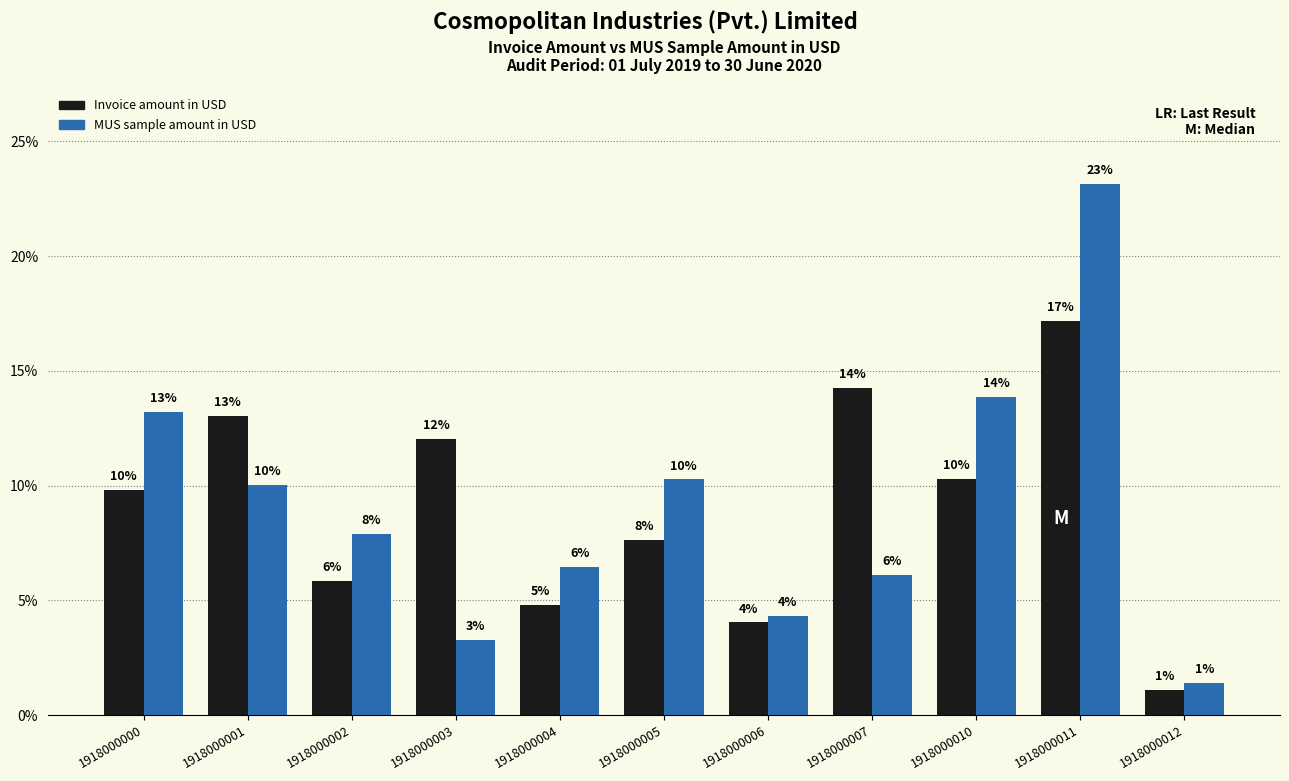

Which series has the largest total across all categories?

MUS sample amount in USD